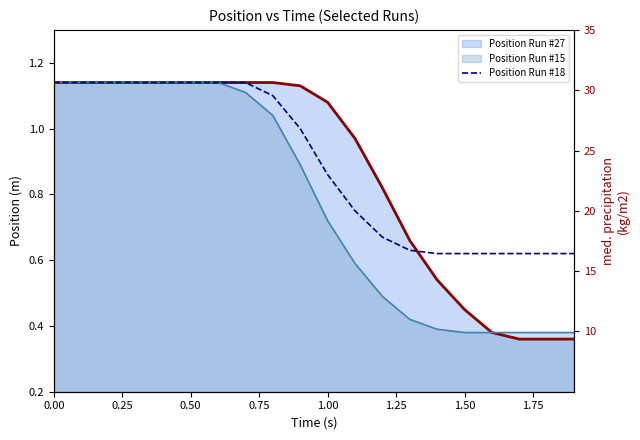

Is it true that the value at 18 is 1.0?

False